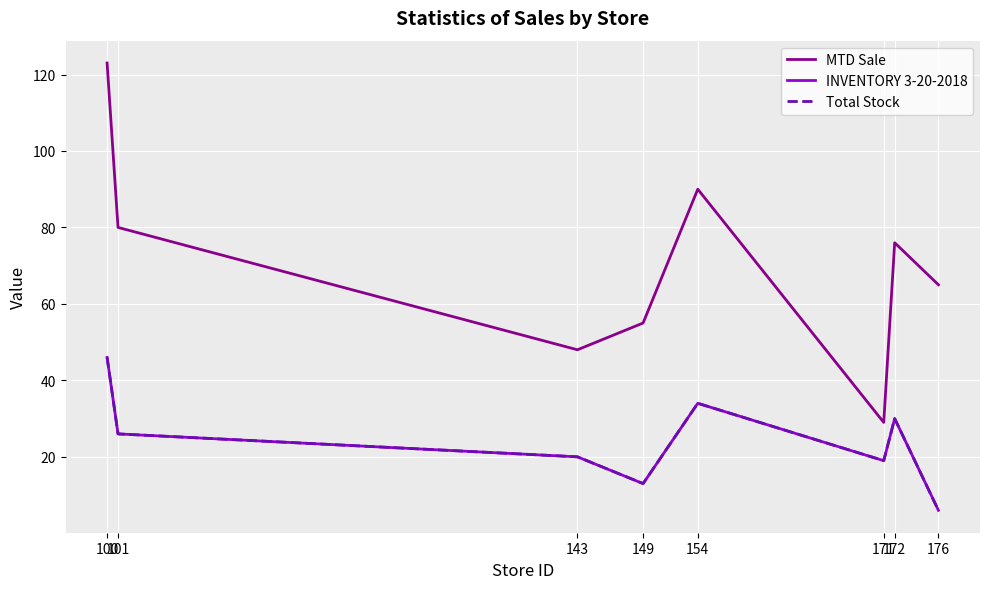

What is the difference between the highest and lowest values at 143?

28